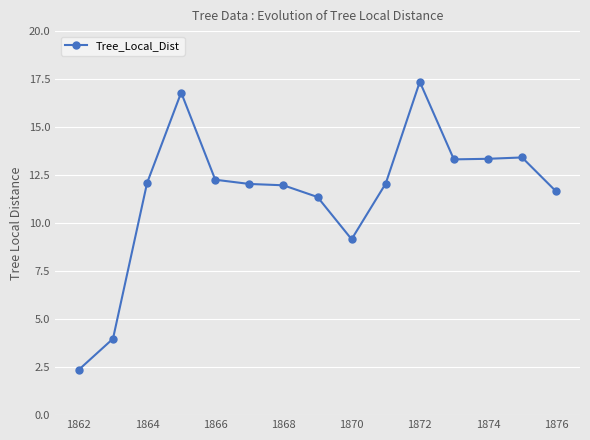

What is the difference between the second highest and second lowest values?

12.8